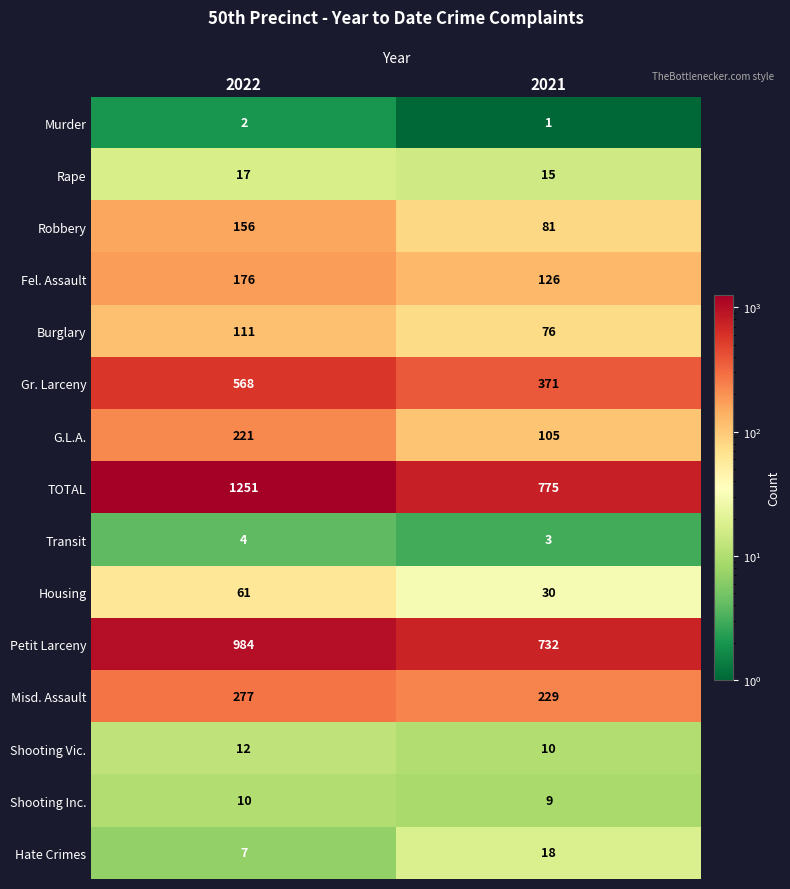

What is the sum of the G.L.A. values at 2022 and 2021?

326